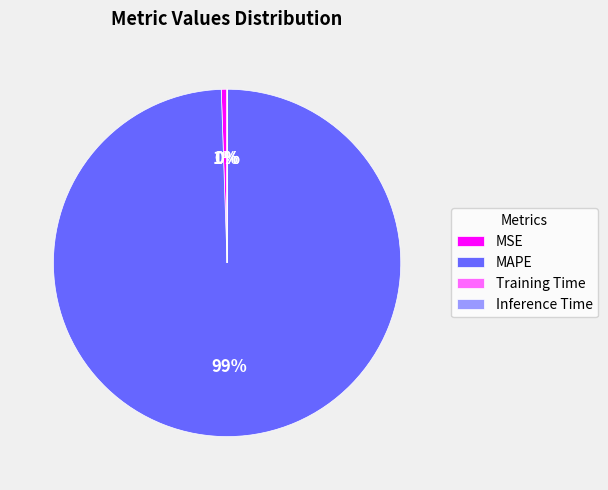

Is there any slice that represents more than half of the pie?

Yes